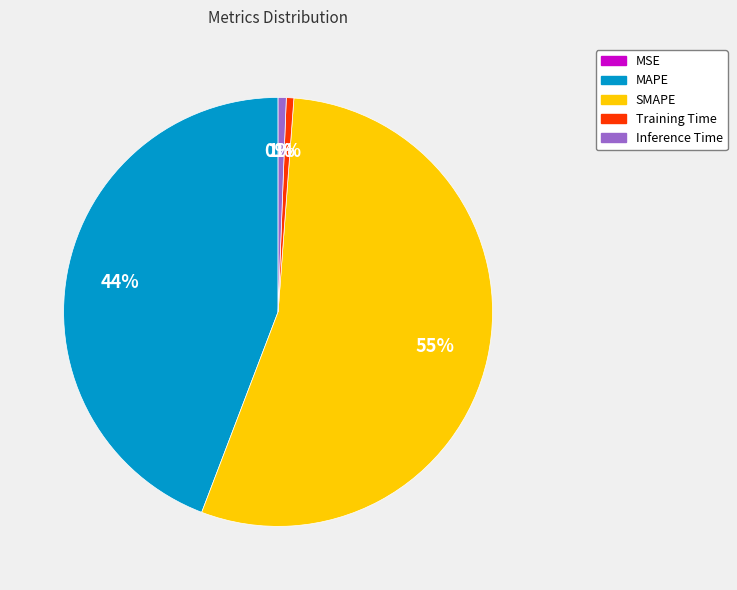

What is the change in value from MAPE to Inference Time?

-37.6